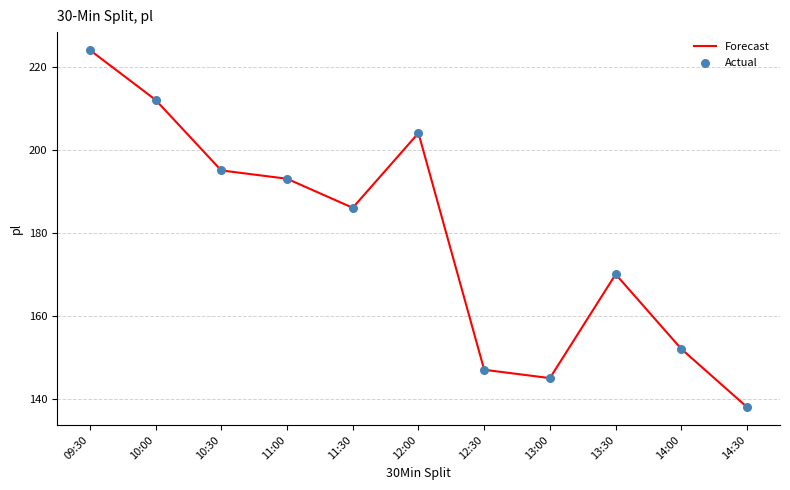

Which has a higher value, 12:00 or 14:30?

12:00